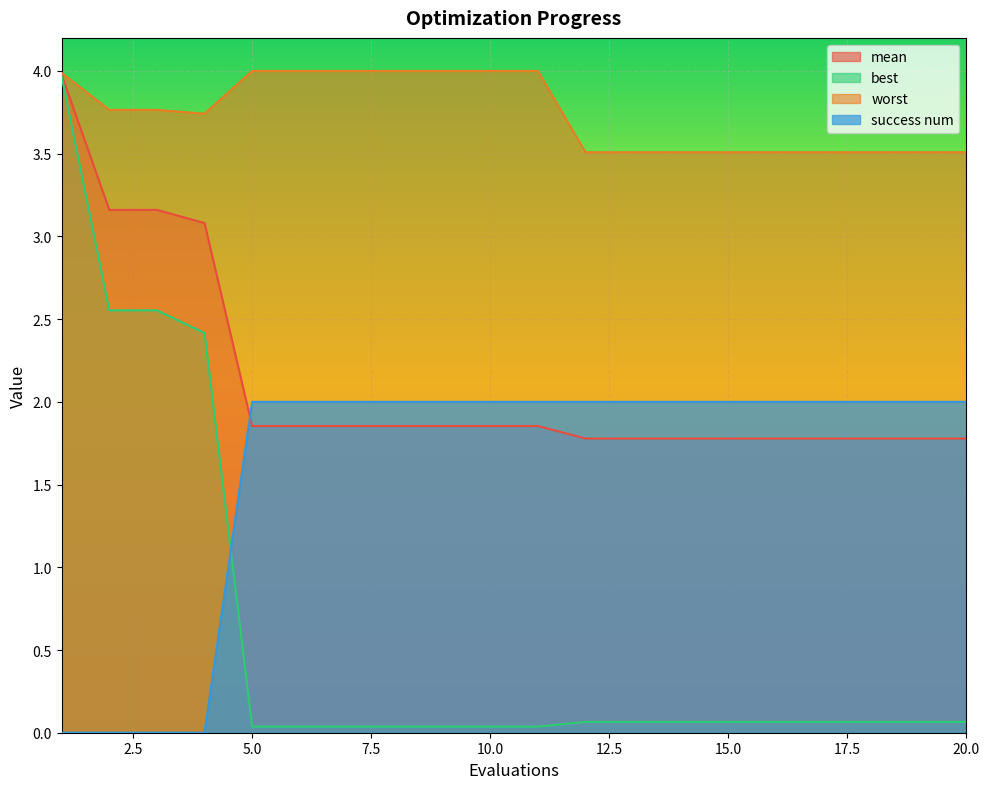

True or false: best and worst cross at least once.

False